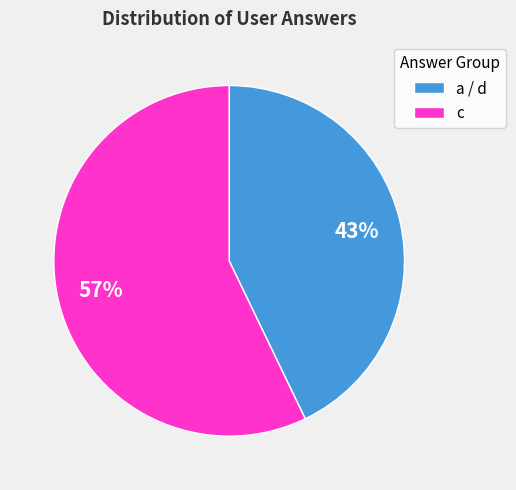

What percentage is the a / d slice, to the nearest percent?

43%